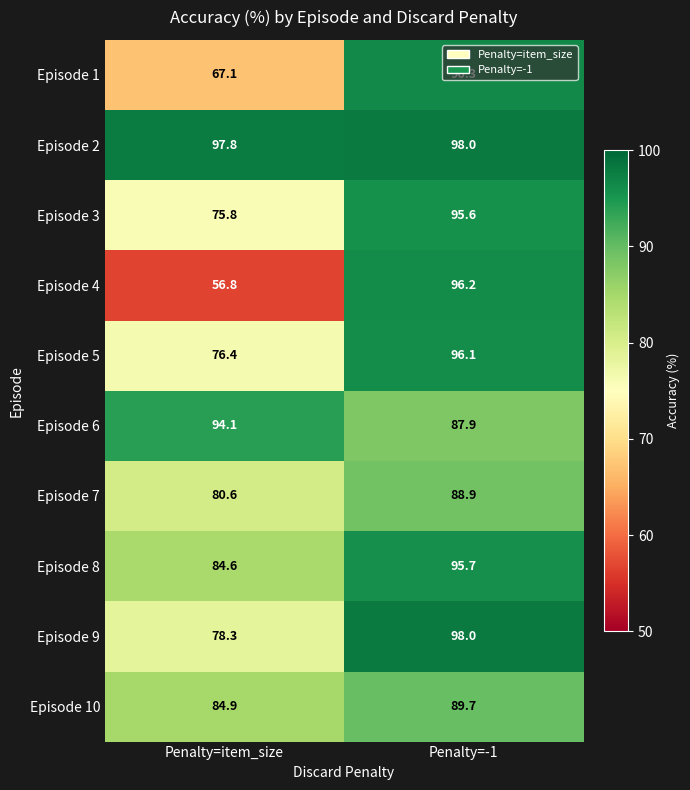

What is the difference between the highest and lowest values at Penalty=-1?

10.1